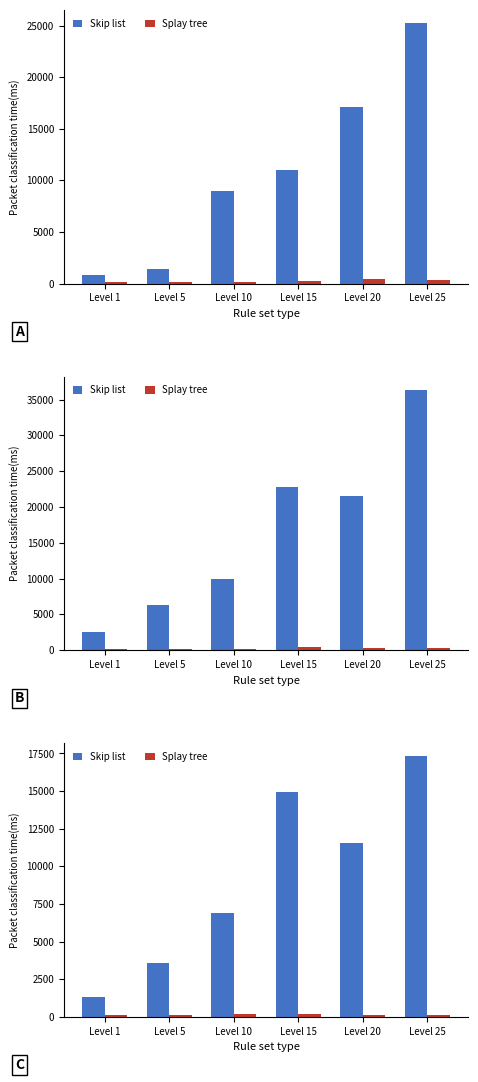

List the series in order of their peak value, highest first.

Skip list, Splay tree